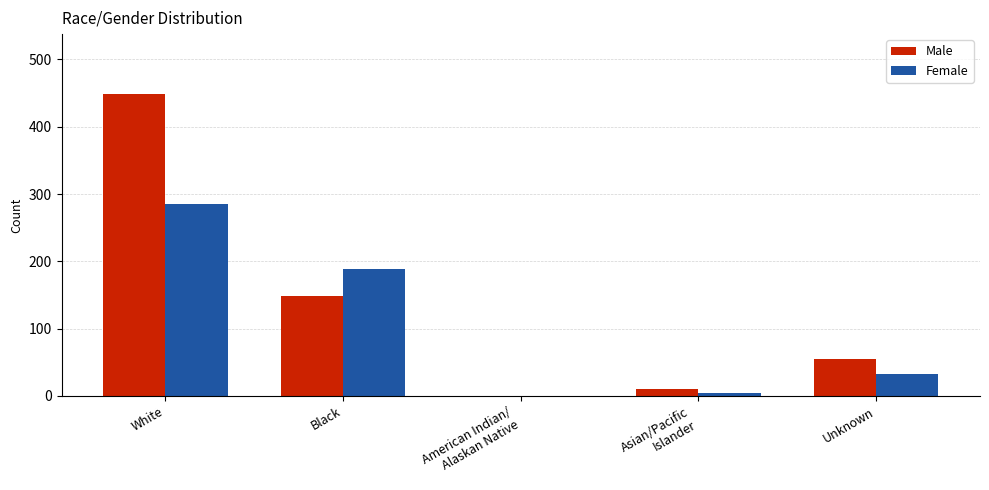

Where is Female nearest to the value 142?

Black